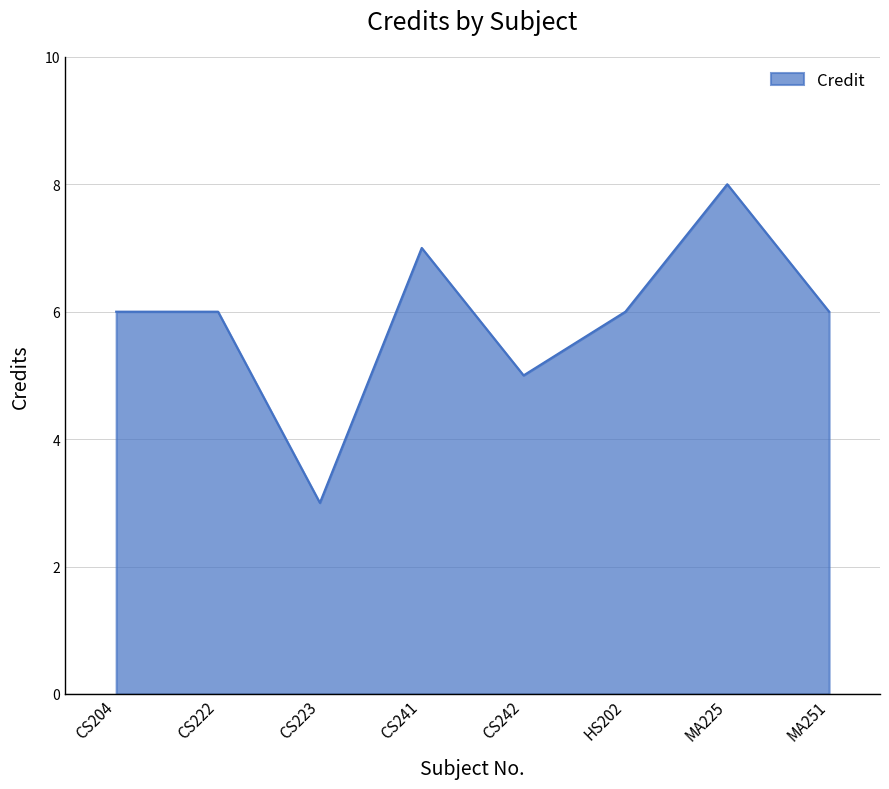

Which category has the lowest value across all series?

CS223